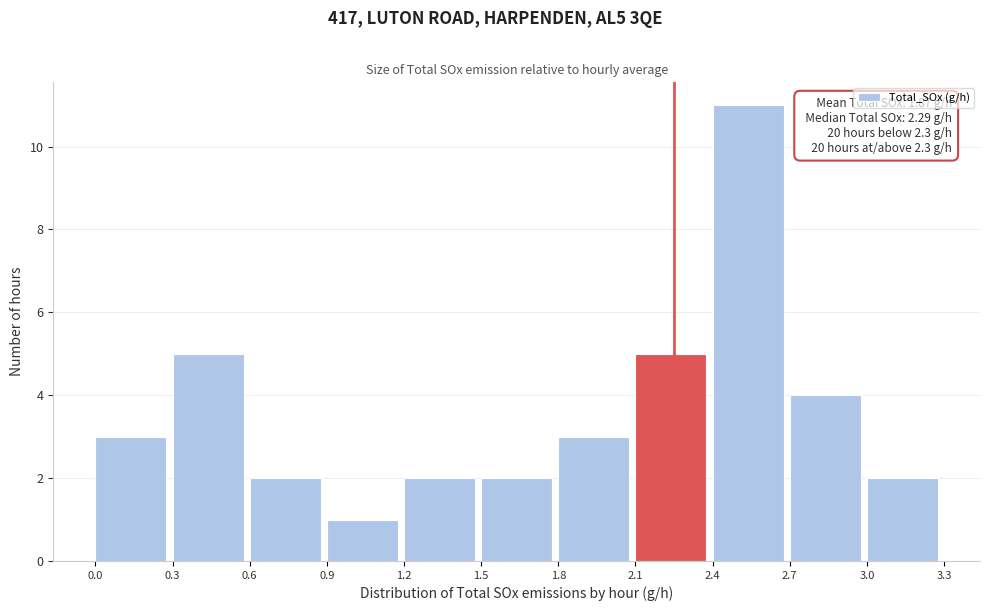

Which range on the x-axis has the tallest bar?

2.4 to 2.7